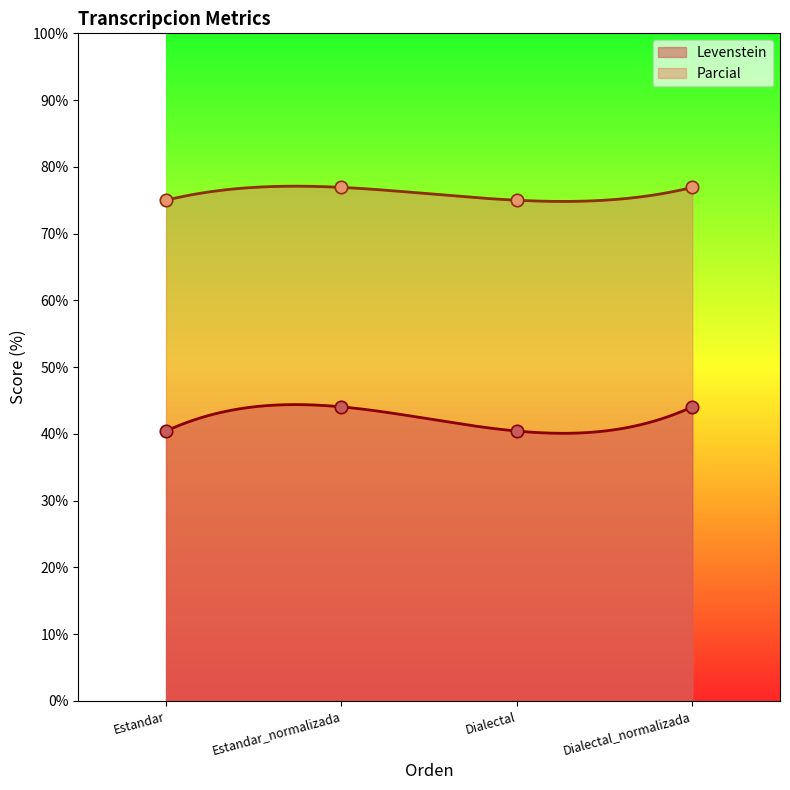

What is the total value across all series at Estandar_normalizada?

121.0